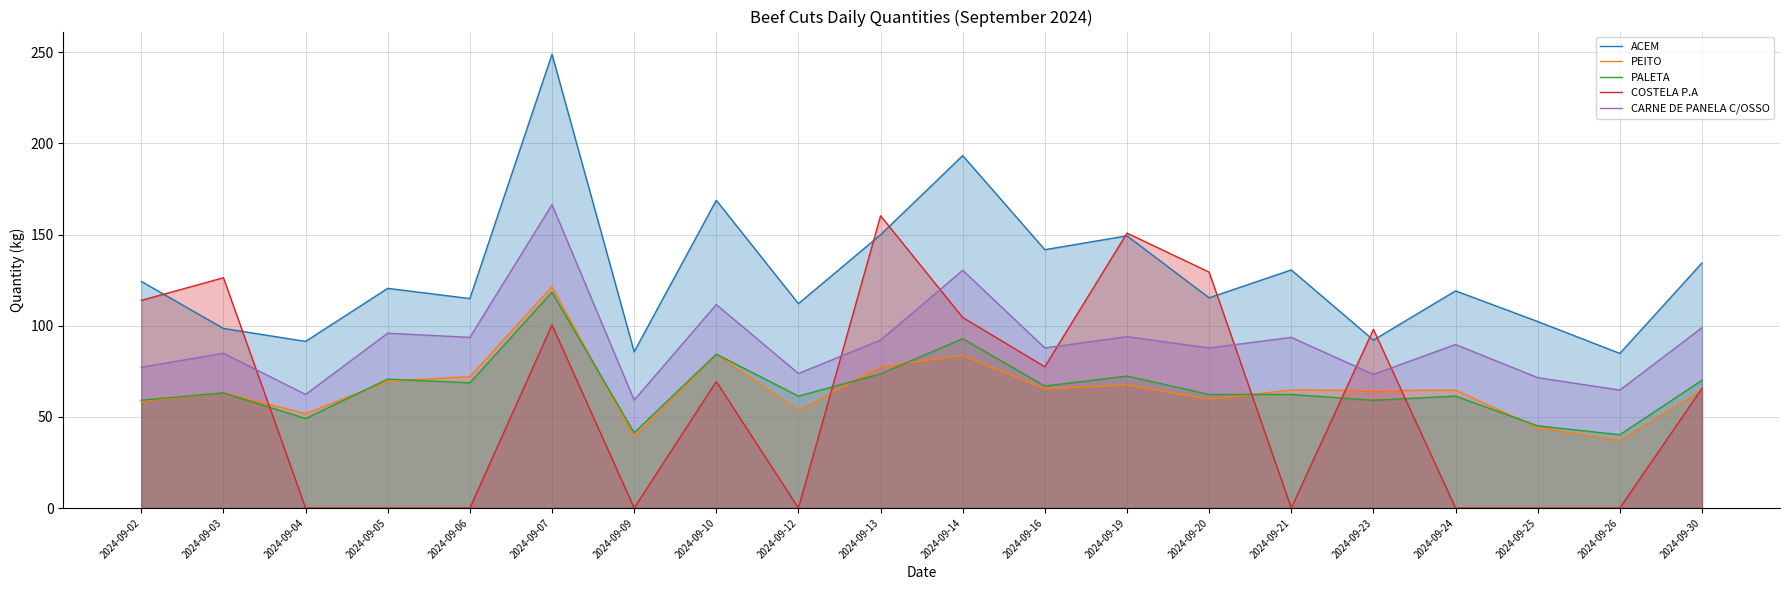

What is the difference between the maximum and minimum values in the COSTELA P.A series?

160.3